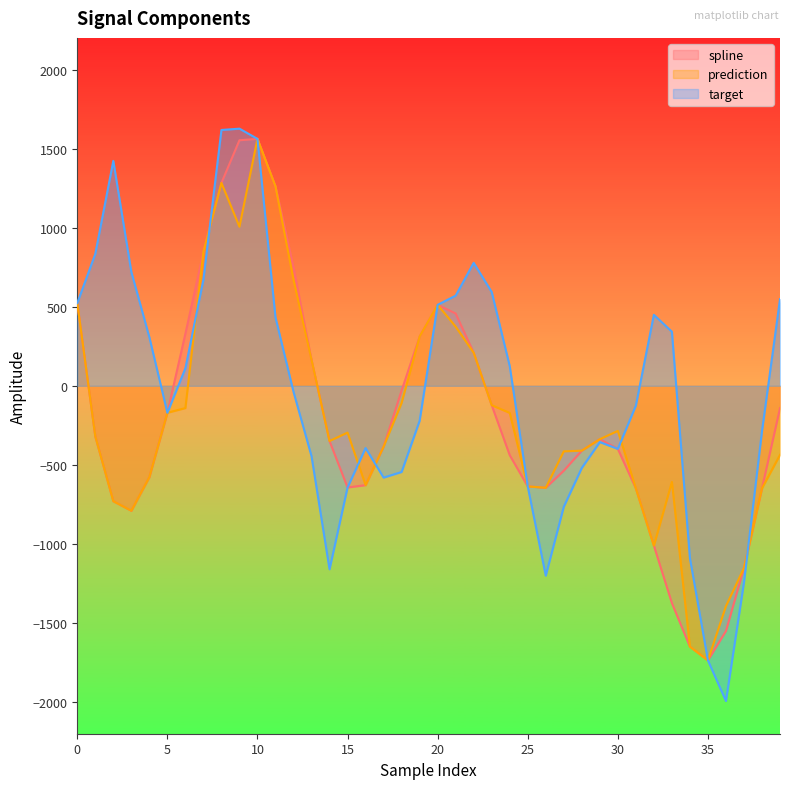

Where is the first local minimum for prediction?

3